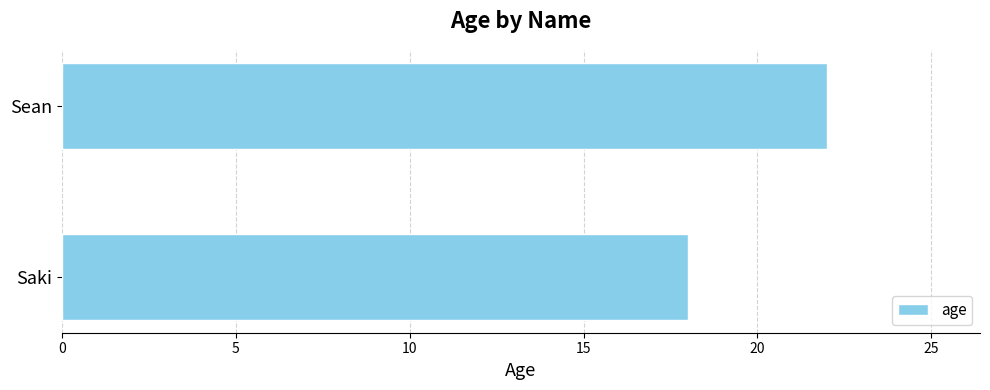

Reading bottom to top, transcribe all the data shown in this chart.

Saki=18	Sean=22